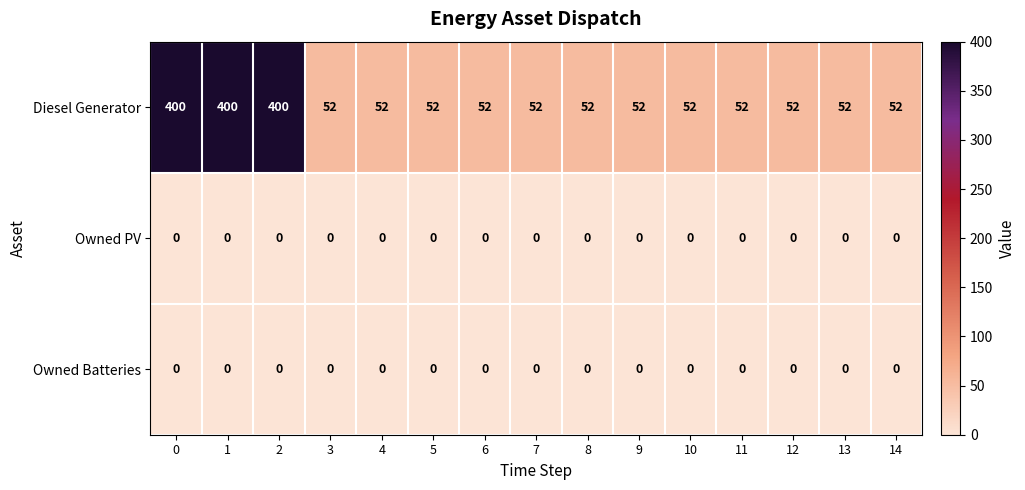

What is the lowest value of the Diesel Generator series?

52